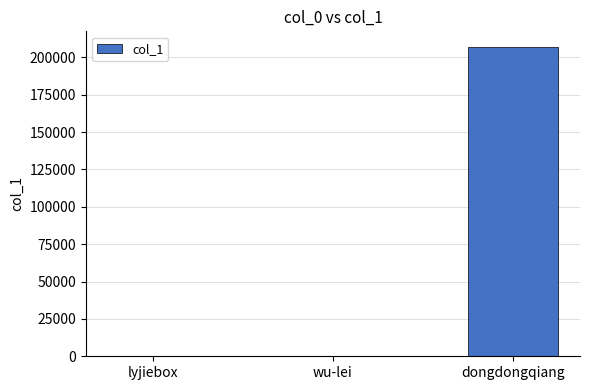

Are the bars horizontal?

No